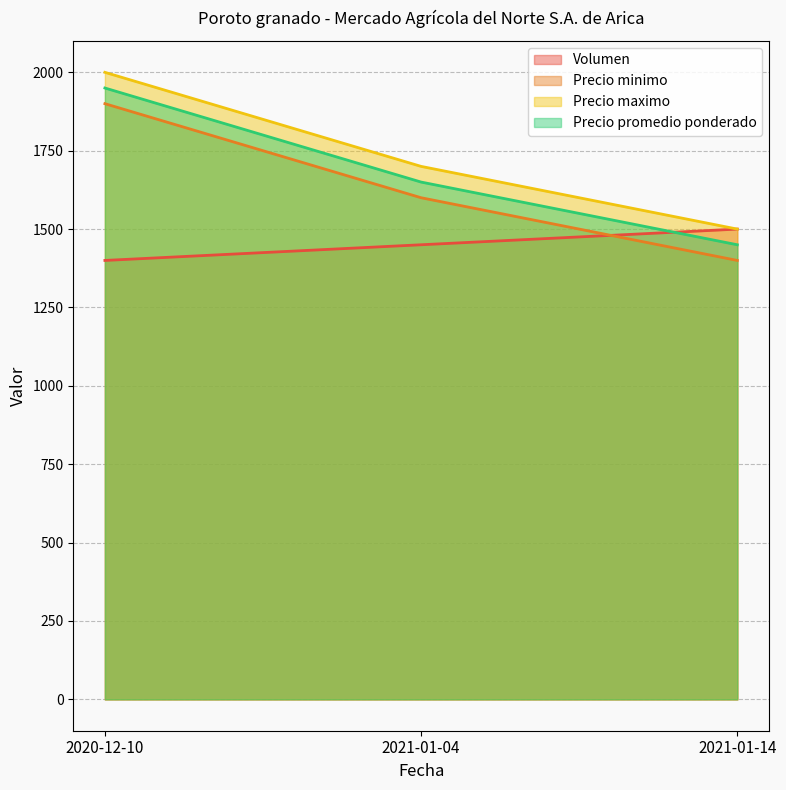

At which category is the sum across all series the highest?

2020-12-10